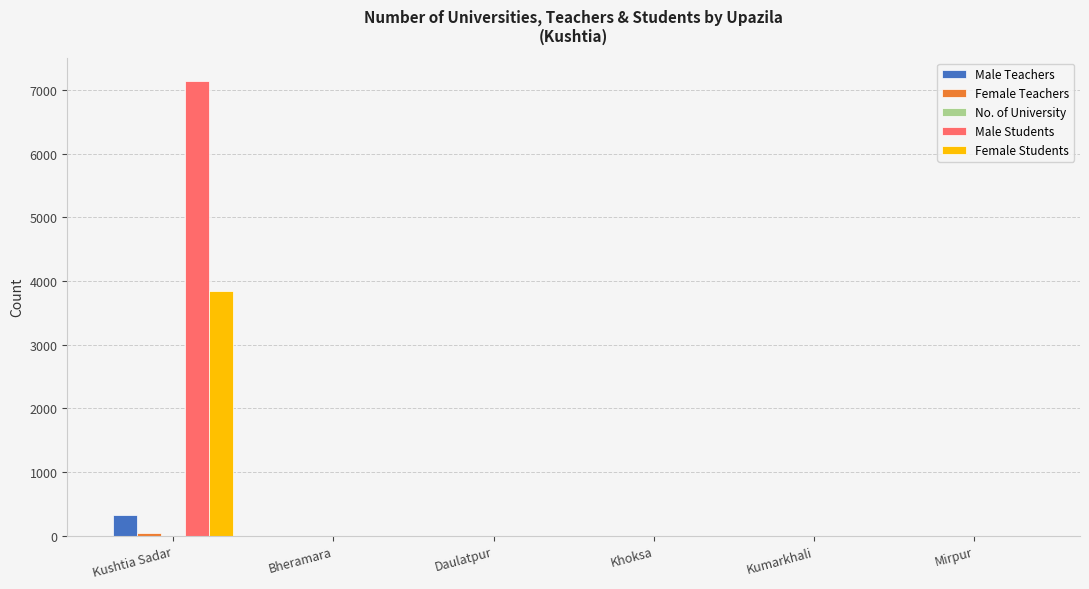

Which category has the highest value in the Male Students series?

Kushtia Sadar